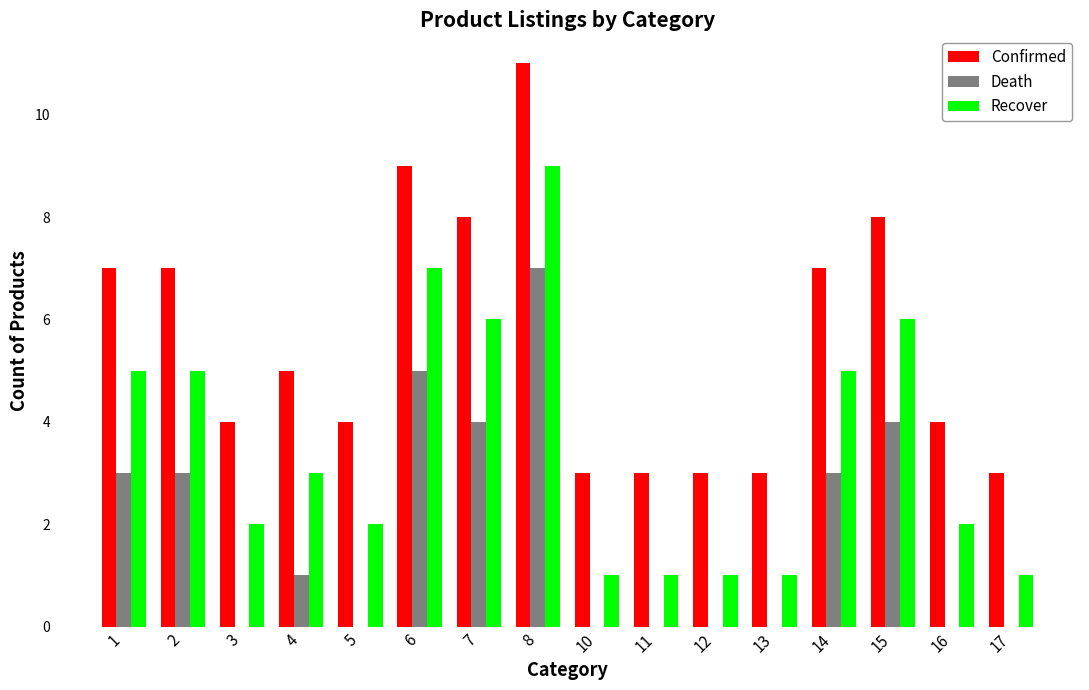

How many categories are shown in the chart?

16